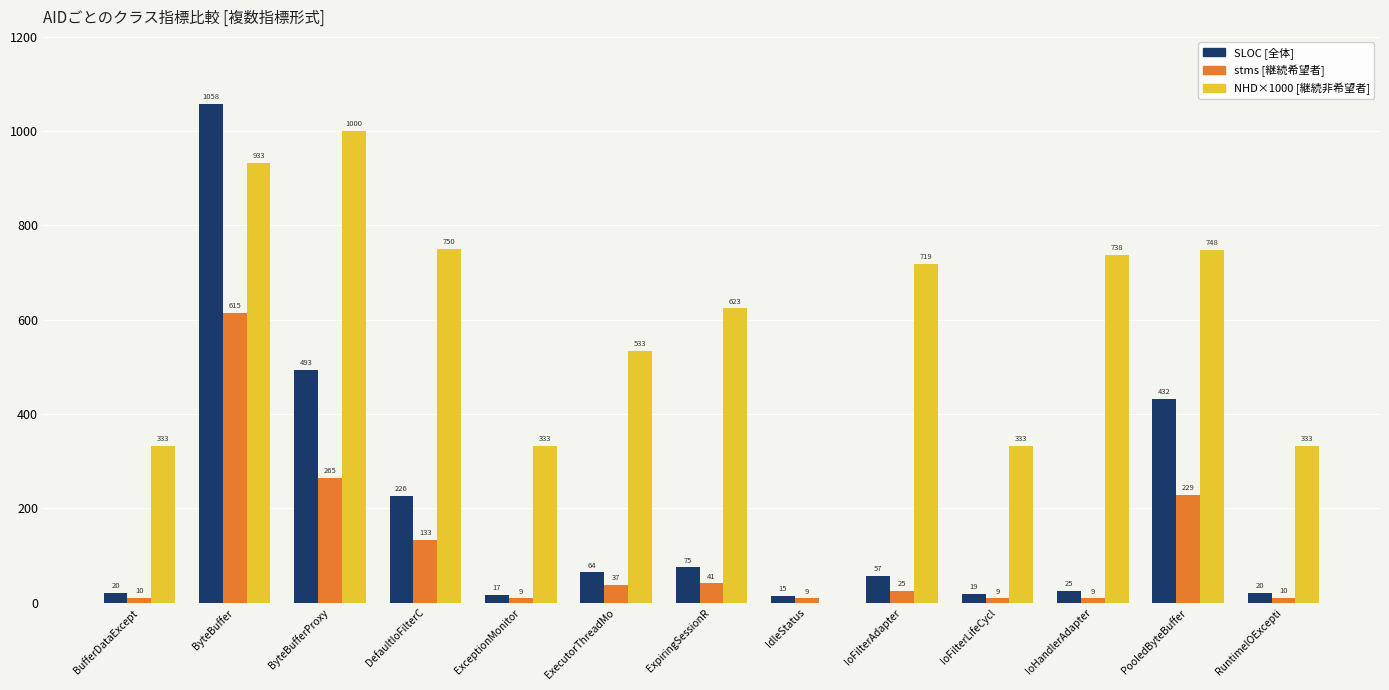

Between ByteBuffer and DefaultIoFilterC, which series saw the biggest shift?

SLOC [全体]